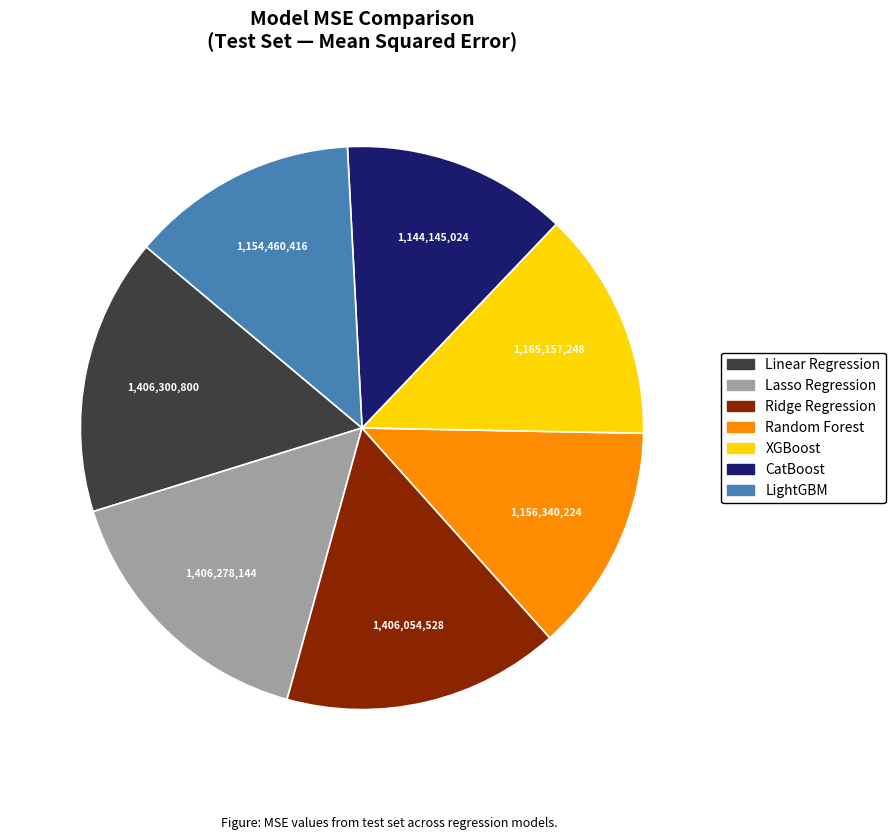

True or false: CatBoost accounts for 27% of the total.

False